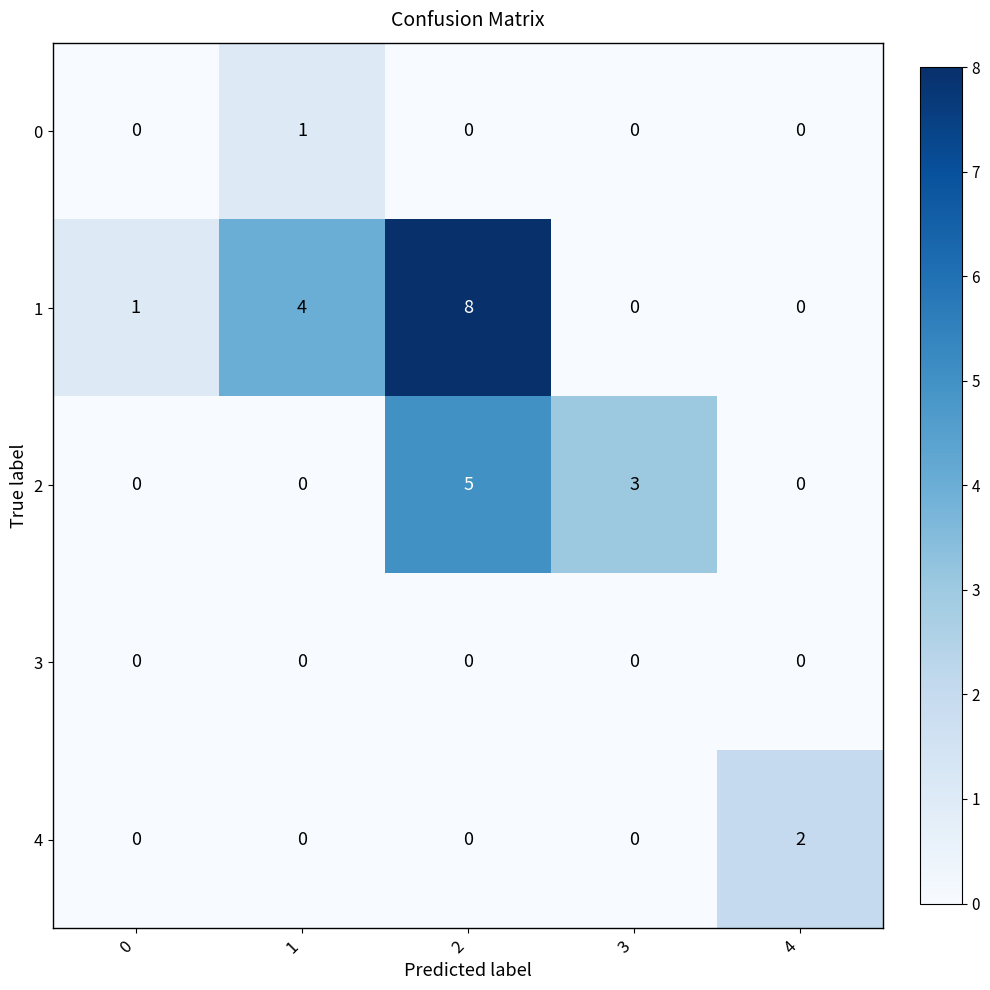

The 4 series shows 0 at 2. True or false?

True